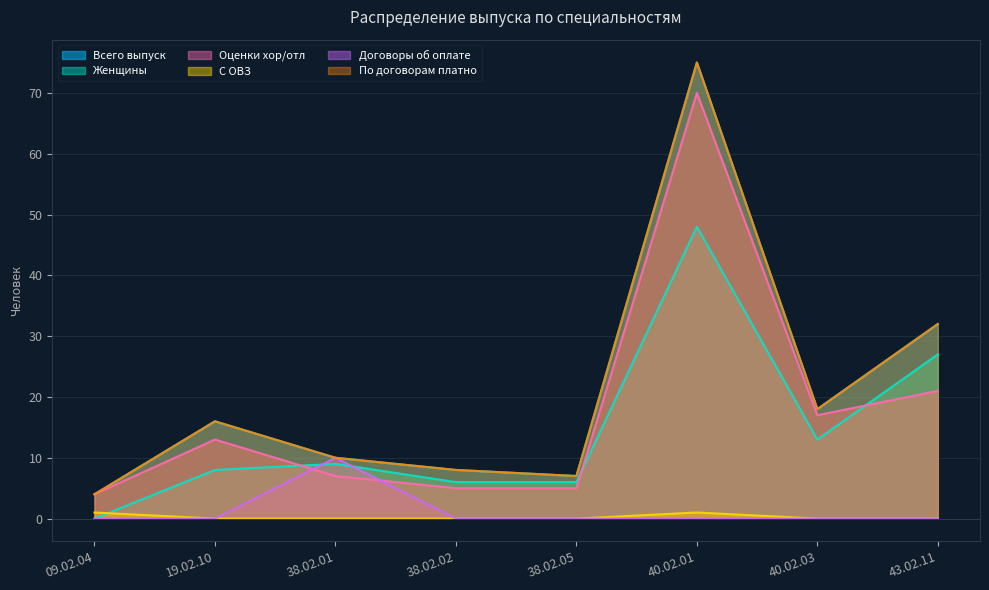

Which label corresponds to the largest value in the chart?

40.02.01